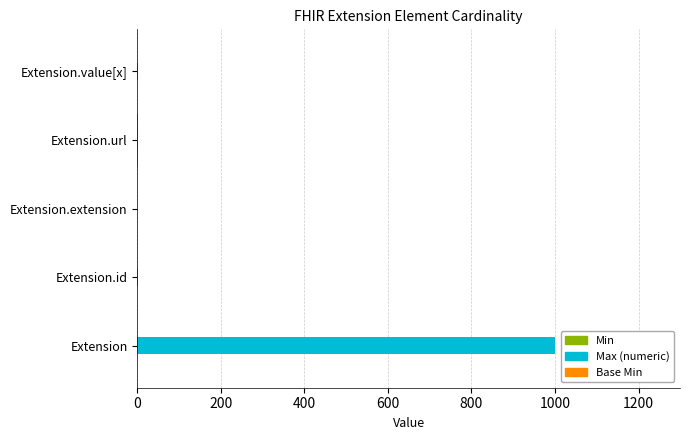

How many series are shown in this chart?

3